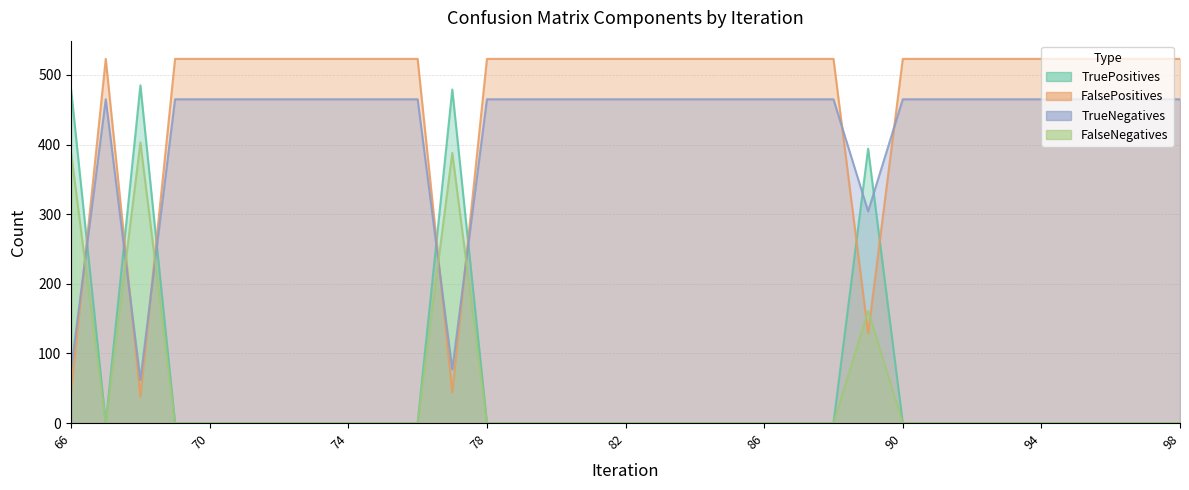

What is the approximate value of TrueNegatives at 85, to the nearest 50?

450